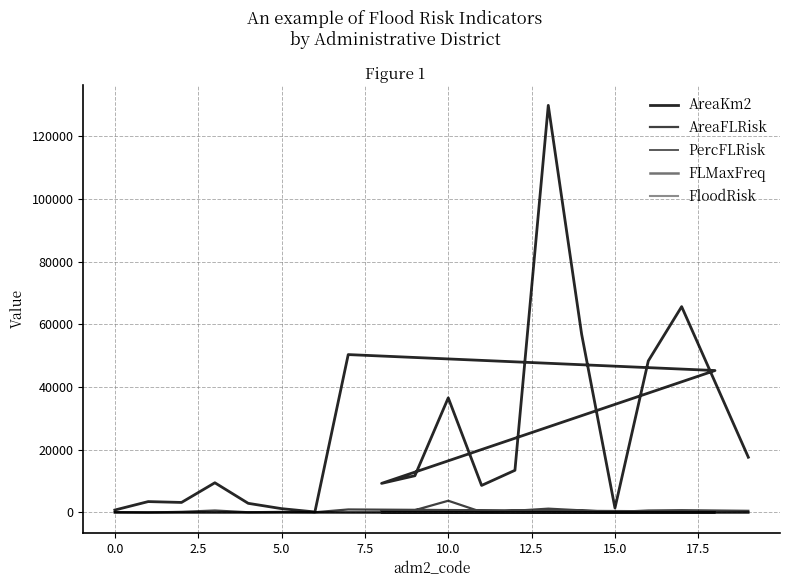

True or false: FloodRisk and AreaKm2 cross at least once.

False